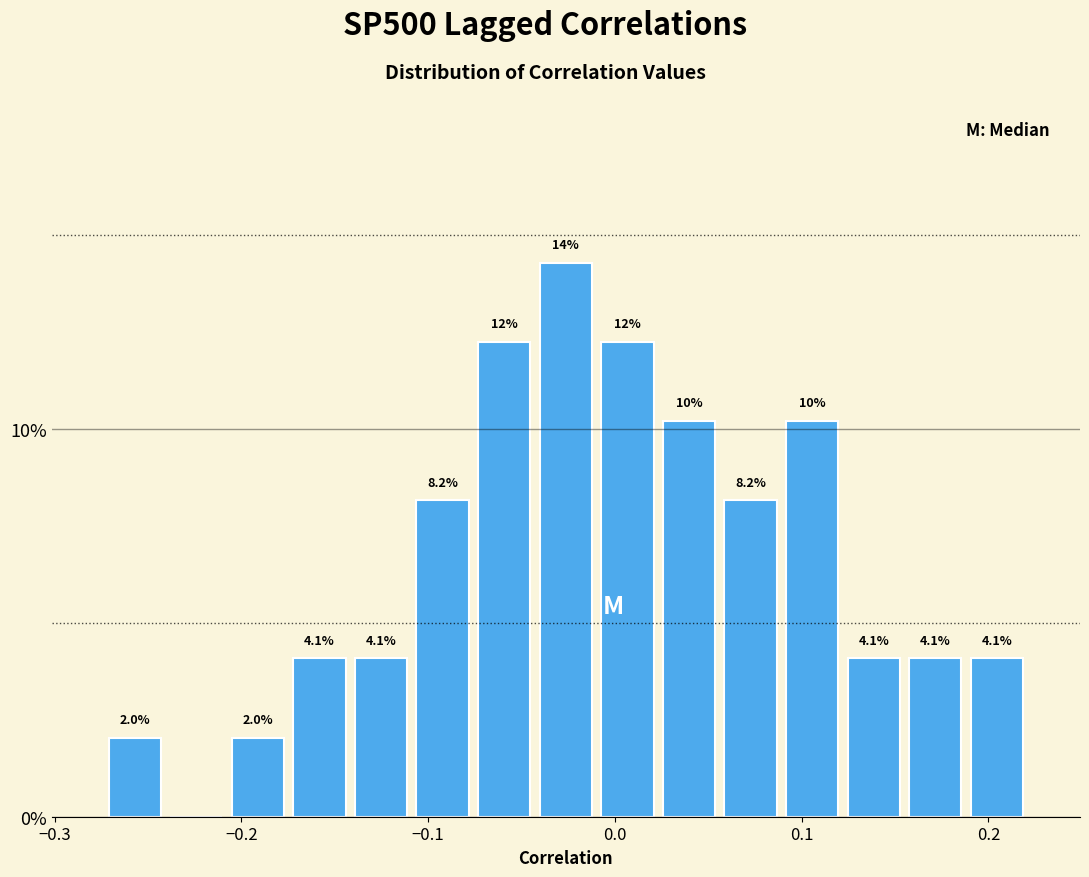

Read against the x-axis, roughly where is the centre of the tallest bar?

-0.03